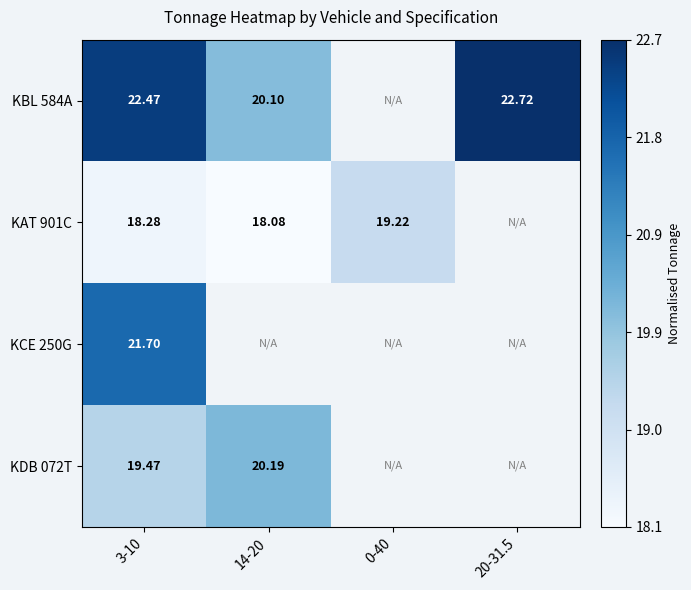

Which series has the widest spread of values?

KBL 584A